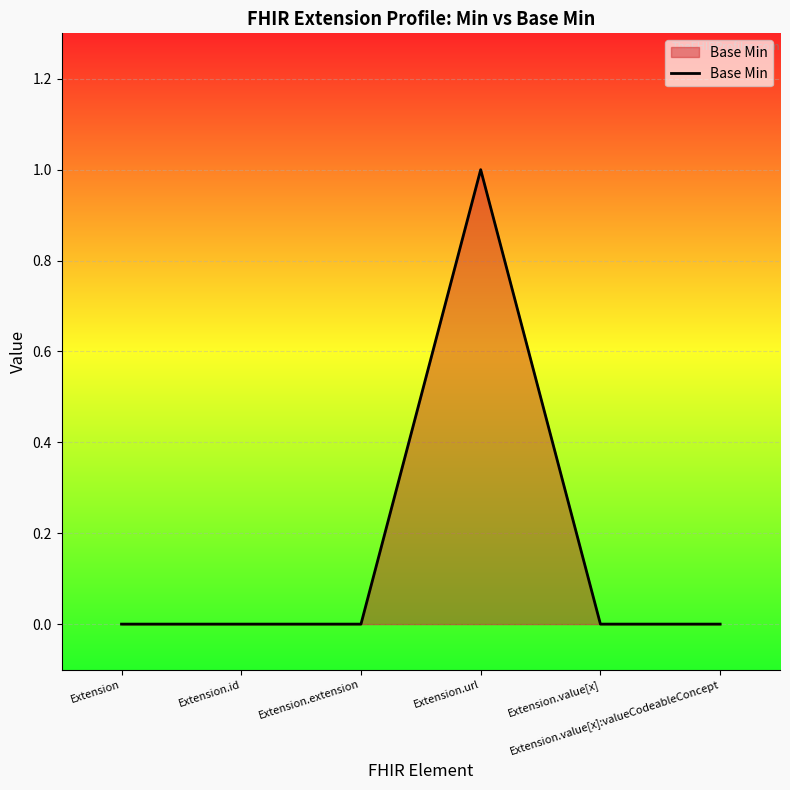

True or false: there are more than 0 points higher than both neighbors.

True